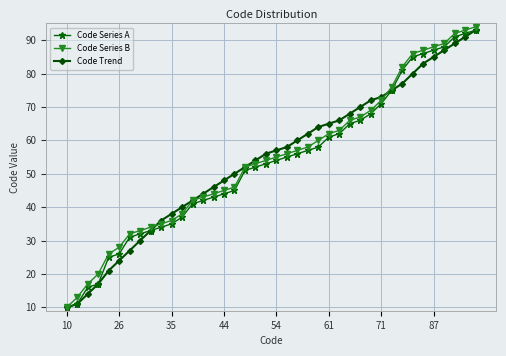

What is the lowest value of the Code Trend series?

10